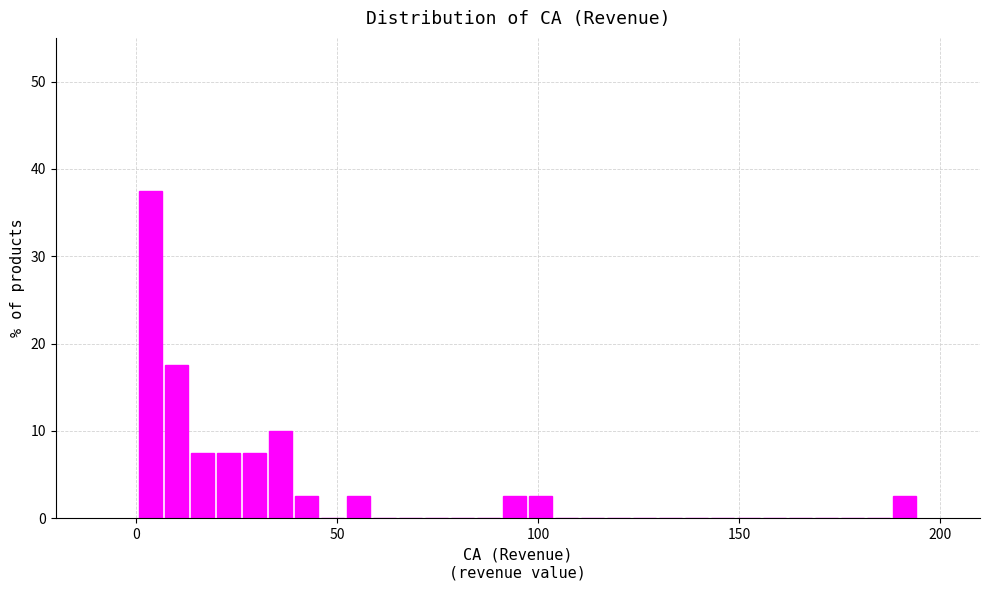

Around what value on the x-axis is the tallest bar? Give the approximate position of its centre, as read against the axis.

5